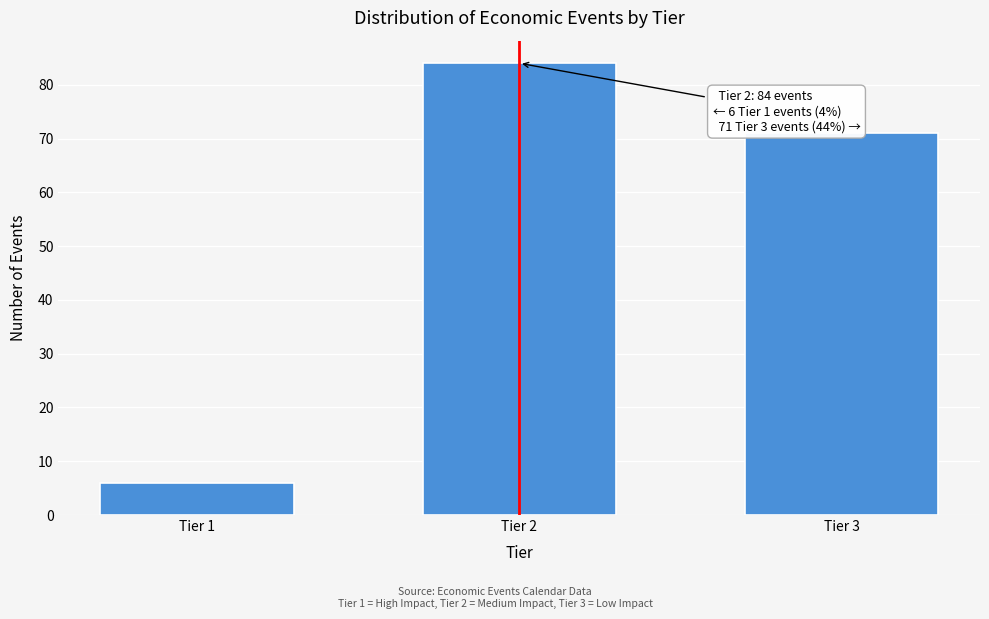

Reading left to right, what are all the values shown in this chart?

Tier 1=6	Tier 2=84	Tier 3=71